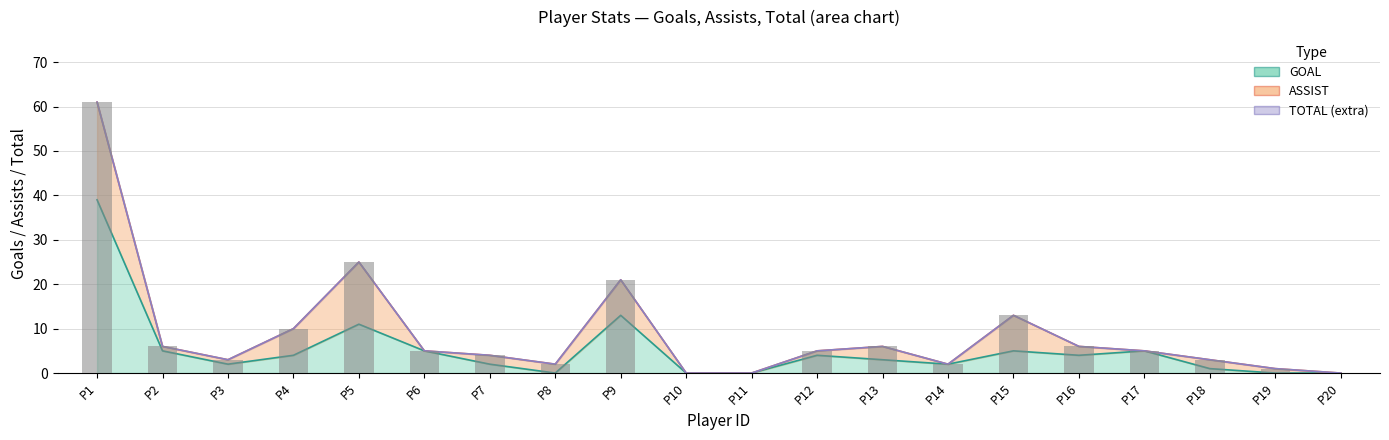

At which category does the chart reach its minimum across all series?

P10